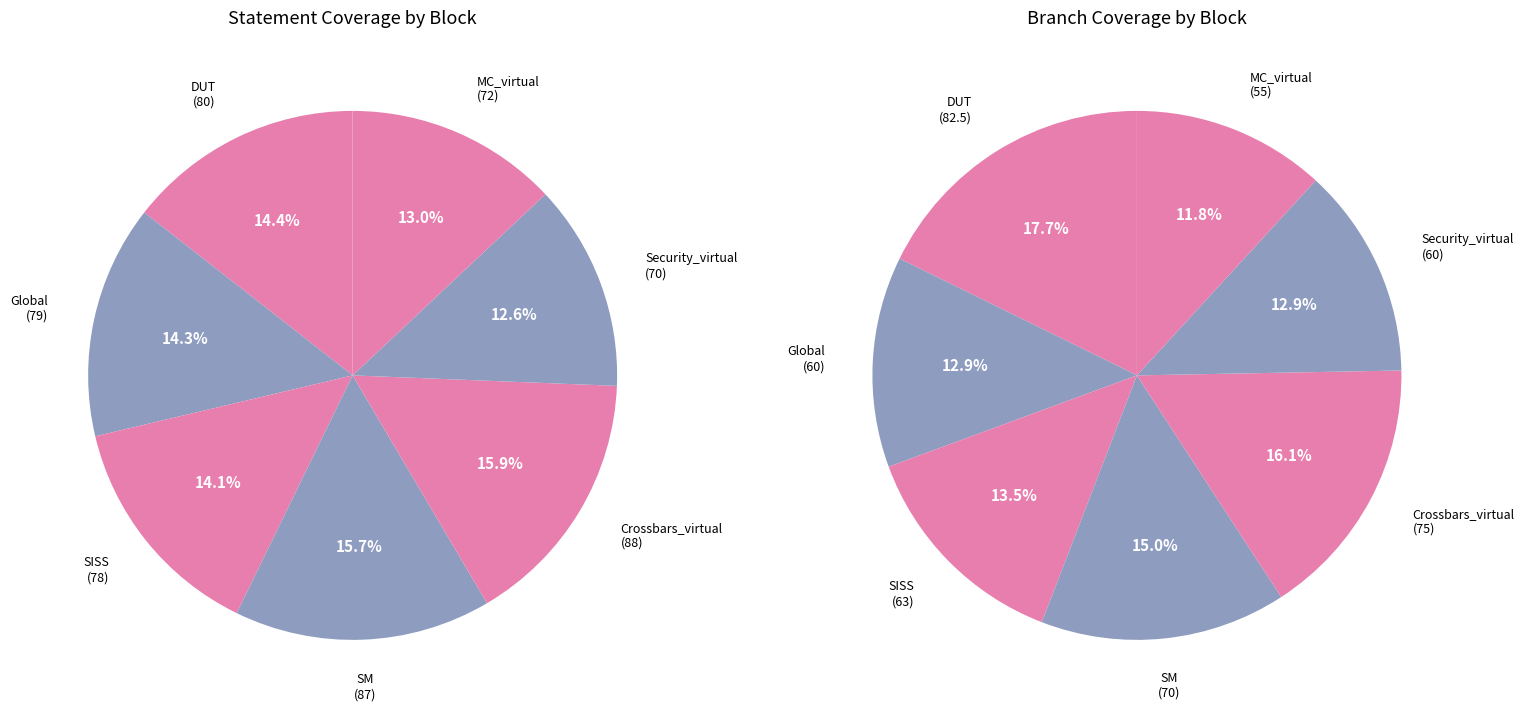

The 5 slice represents 2% of the pie. True or false?

False